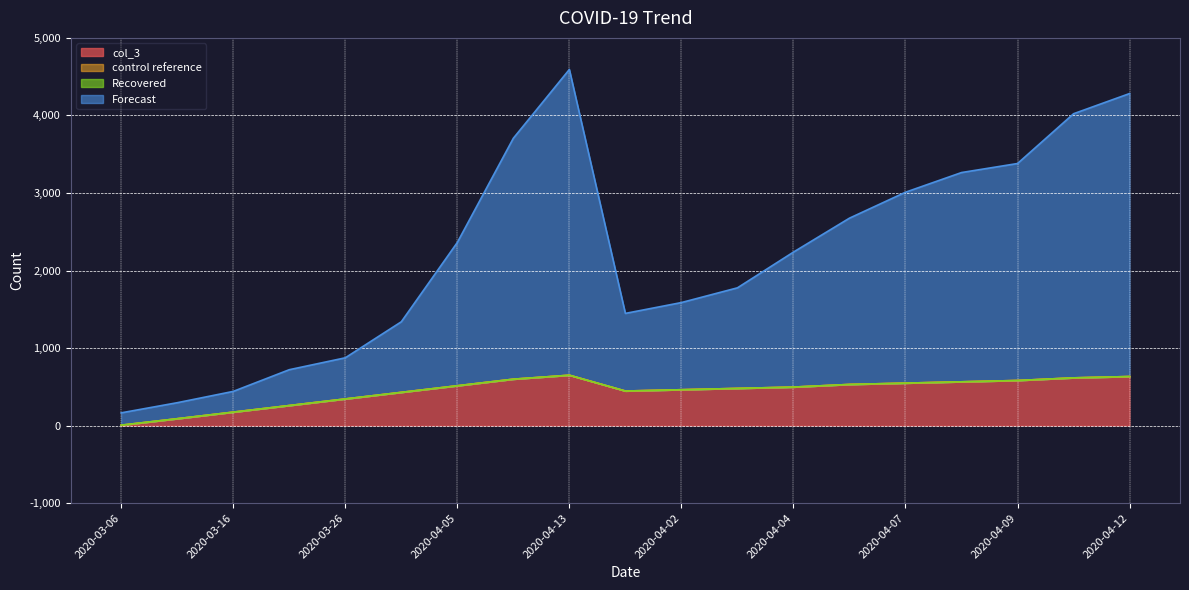

What is the total value across all series at 2020-04-06?

3206.5